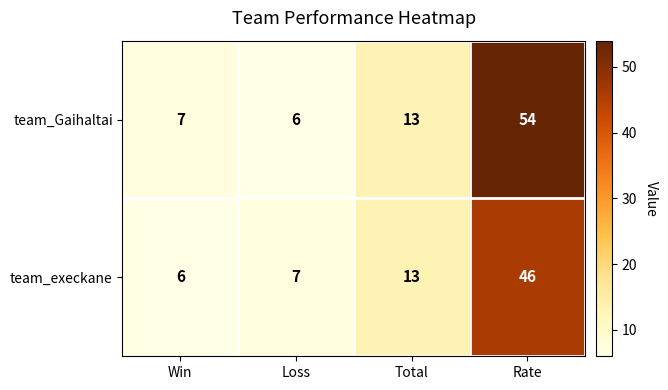

Between Win and Total, which series saw the biggest shift?

team_execkane